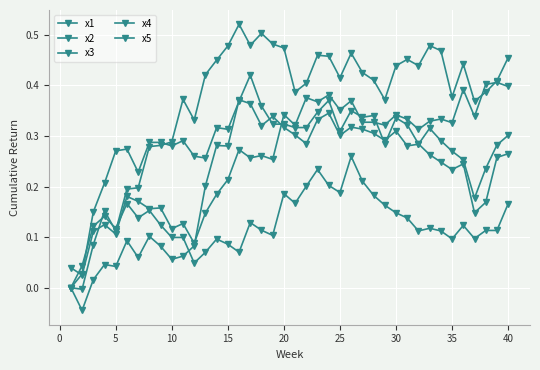

Reading left to right, what are all the values shown in this chart?

x1: 0.0	0.0	0.1	0.2	0.3	0.3	0.2	0.3	0.3	0.3	0.3	0.3	0.3	0.3	0.3	0.4	0.4	0.4	0.3	0.3	0.3	0.3	0.3	0.4	0.3	0.4	0.3	0.3	0.3	0.3	0.3	0.3	0.3	0.2	0.2	0.2	0.1	0.2	0.3	0.3
x2: 0.0	-0.0	0.0	0.0	0.0	0.1	0.1	0.1	0.1	0.1	0.1	0.1	0.2	0.3	0.3	0.4	0.4	0.3	0.3	0.3	0.3	0.3	0.3	0.3	0.3	0.3	0.3	0.3	0.3	0.3	0.3	0.3	0.3	0.3	0.3	0.3	0.2	0.2	0.3	0.3
x3: 0.0	-0.0	0.1	0.2	0.1	0.2	0.2	0.3	0.3	0.3	0.4	0.3	0.4	0.4	0.5	0.5	0.5	0.5	0.5	0.5	0.4	0.4	0.5	0.5	0.4	0.5	0.4	0.4	0.4	0.4	0.5	0.4	0.5	0.5	0.4	0.4	0.4	0.4	0.4	0.5
x4: 0.0	0.0	0.1	0.1	0.1	0.2	0.2	0.2	0.2	0.1	0.1	0.1	0.1	0.2	0.2	0.3	0.3	0.3	0.3	0.3	0.3	0.4	0.4	0.4	0.4	0.4	0.3	0.3	0.3	0.3	0.3	0.3	0.3	0.3	0.3	0.4	0.3	0.4	0.4	0.4
x5: 0.0	0.0	0.1	0.1	0.1	0.2	0.1	0.2	0.1	0.1	0.1	0.0	0.1	0.1	0.1	0.1	0.1	0.1	0.1	0.2	0.2	0.2	0.2	0.2	0.2	0.3	0.2	0.2	0.2	0.1	0.1	0.1	0.1	0.1	0.1	0.1	0.1	0.1	0.1	0.2